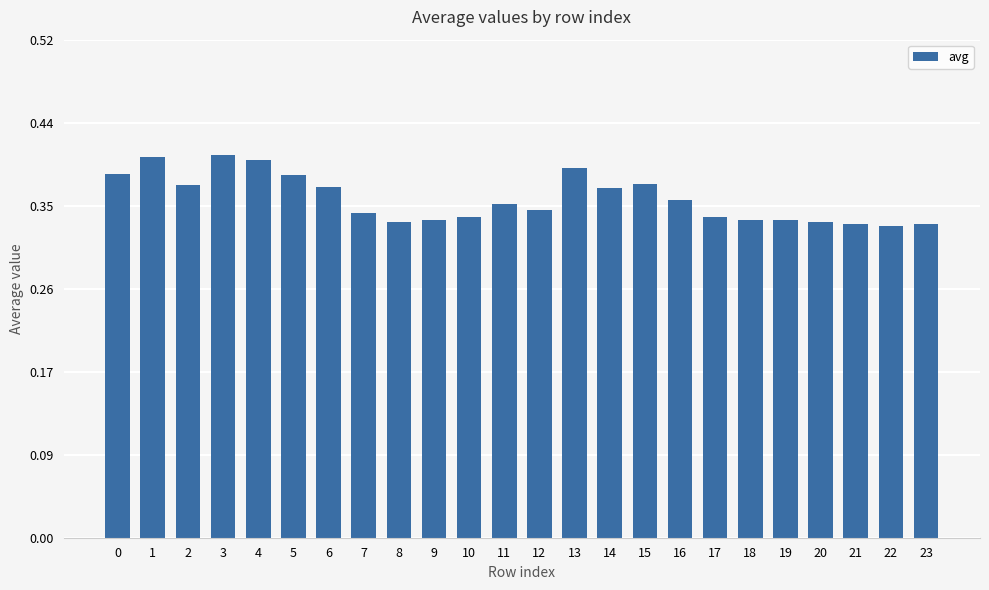

The value at 16 is 0.4. True or false?

True